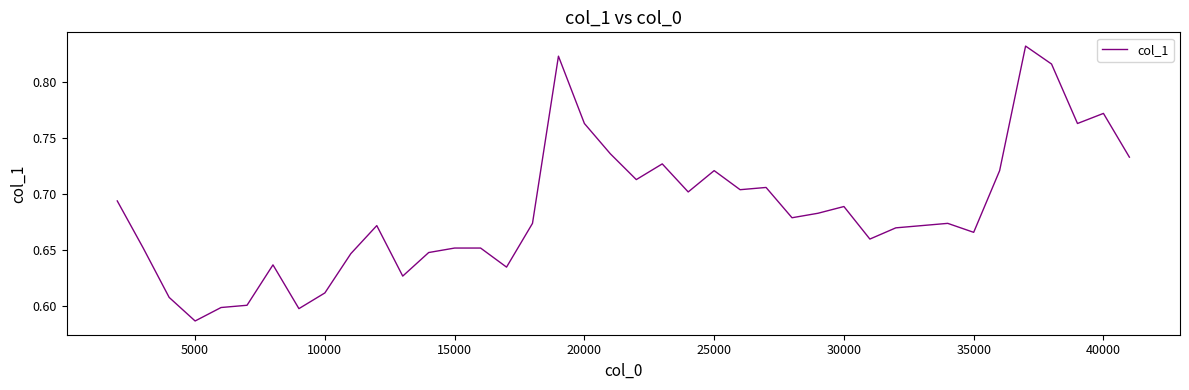

Which label corresponds to the smallest value in the chart?

5000